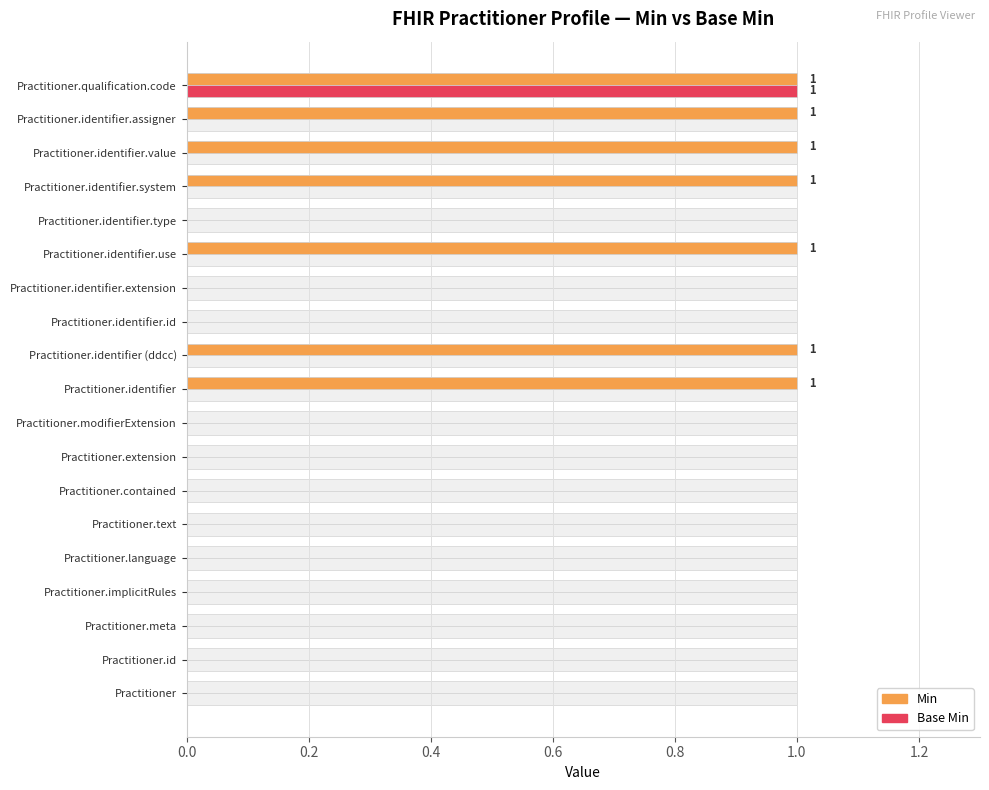

How many bars are there in each group?

2